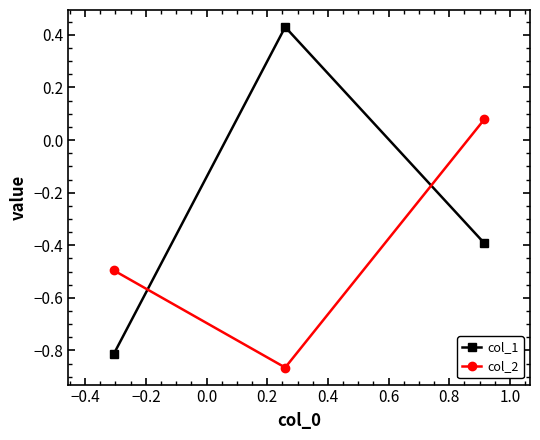

At how many categories does at least one series exceed 0?

2